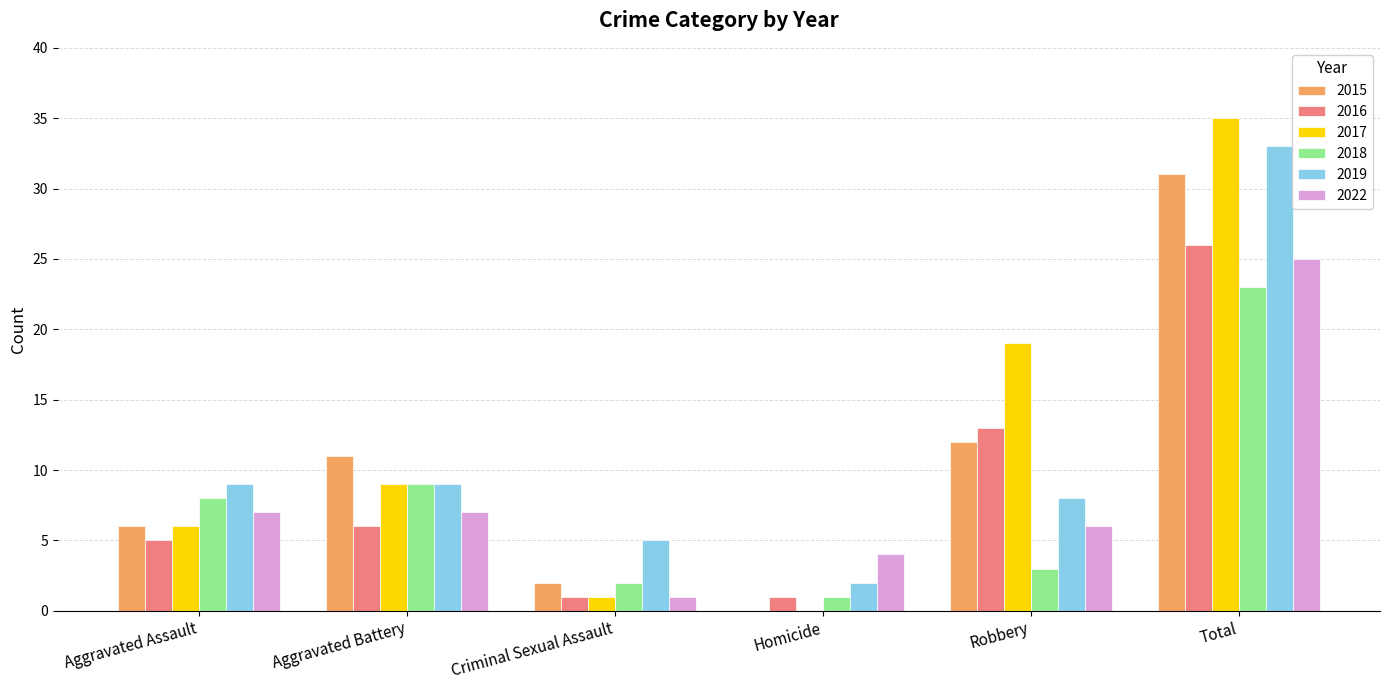

What is the sum of the 2016 values at Aggravated Battery and Aggravated Assault?

11